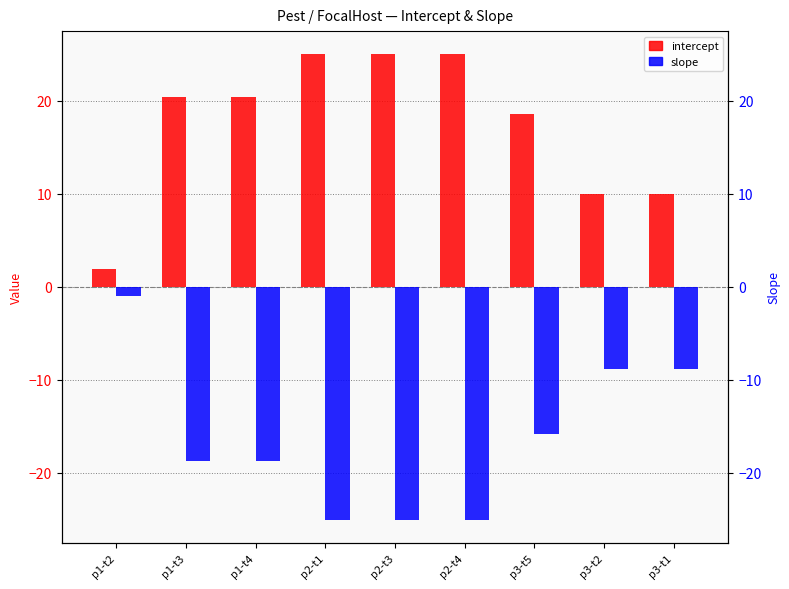

Reading left to right, list all the values displayed in this chart.

intercept: p1-t2=1.9	p1-t3=20.4	p1-t4=20.4	p2-t1=25.0	p2-t3=25.0	p2-t4=25.0	p3-t5=18.6	p3-t2=10.0	p3-t1=10.0
slope: p1-t2=-1.0	p1-t3=-18.7	p1-t4=-18.7	p2-t1=-25.0	p2-t3=-25.0	p2-t4=-25.0	p3-t5=-15.8	p3-t2=-8.8	p3-t1=-8.8